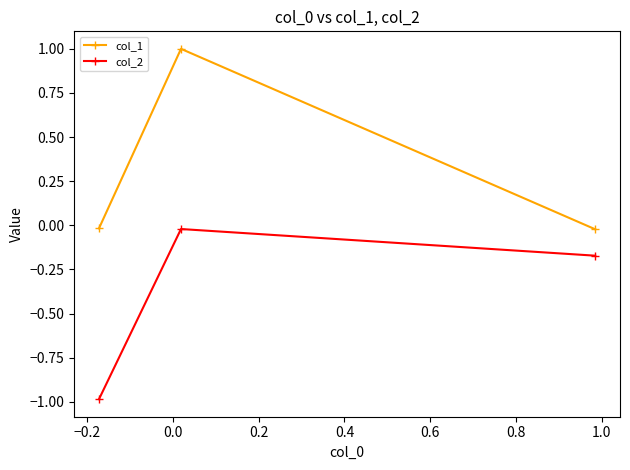

List the series in order of their overall mean, lowest first.

col_2, col_1